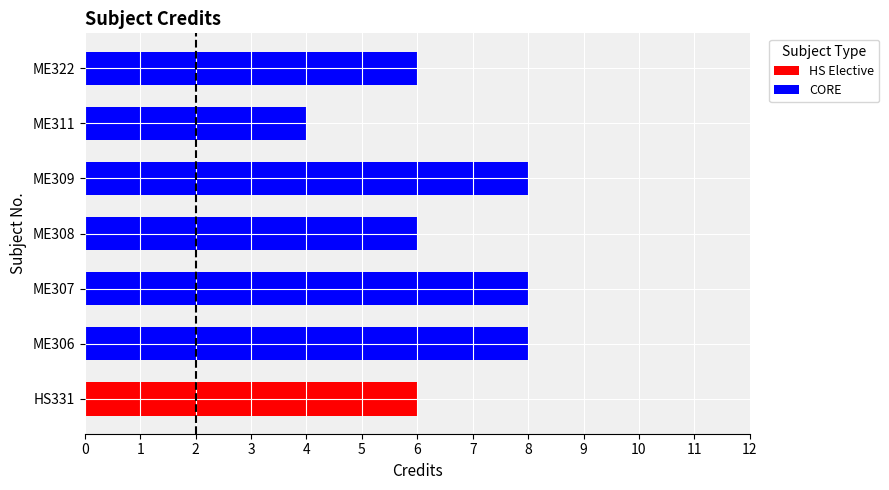

What is the sum of the CORE values at ME309 and ME307?

16